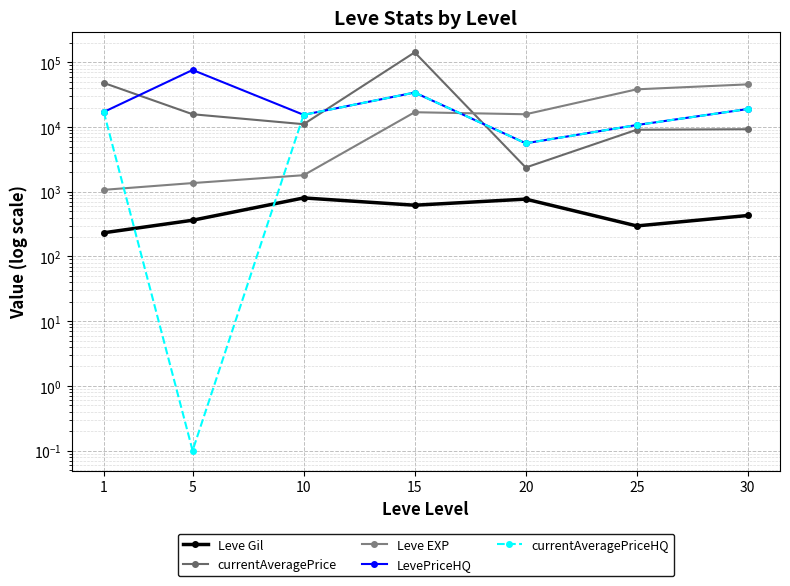

What is the minimum value shown in the chart?

0.1